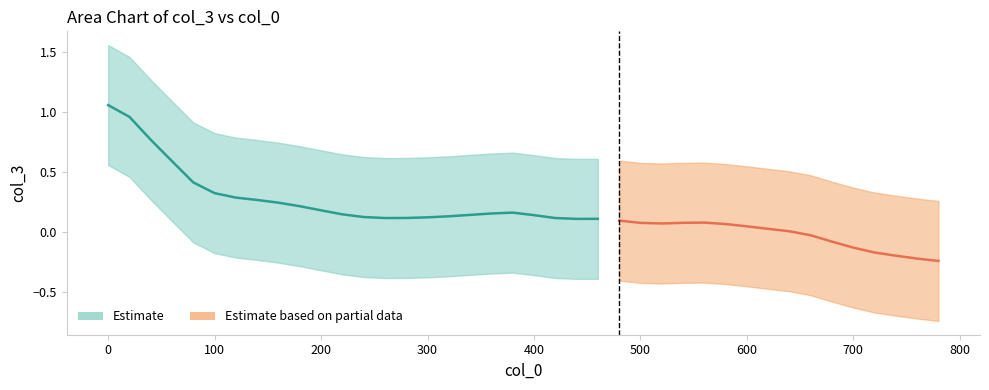

The col_3 series shows 0.0 at 30. True or false?

False